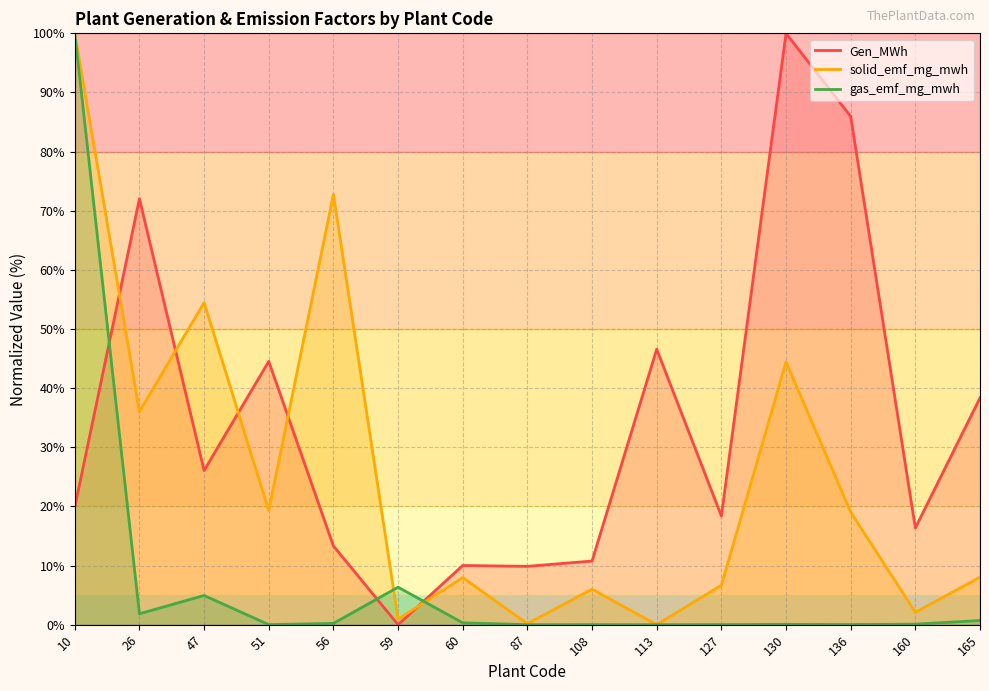

What is the value of the gas_emf_mg_mwh point at the 6th from the left?

6.3